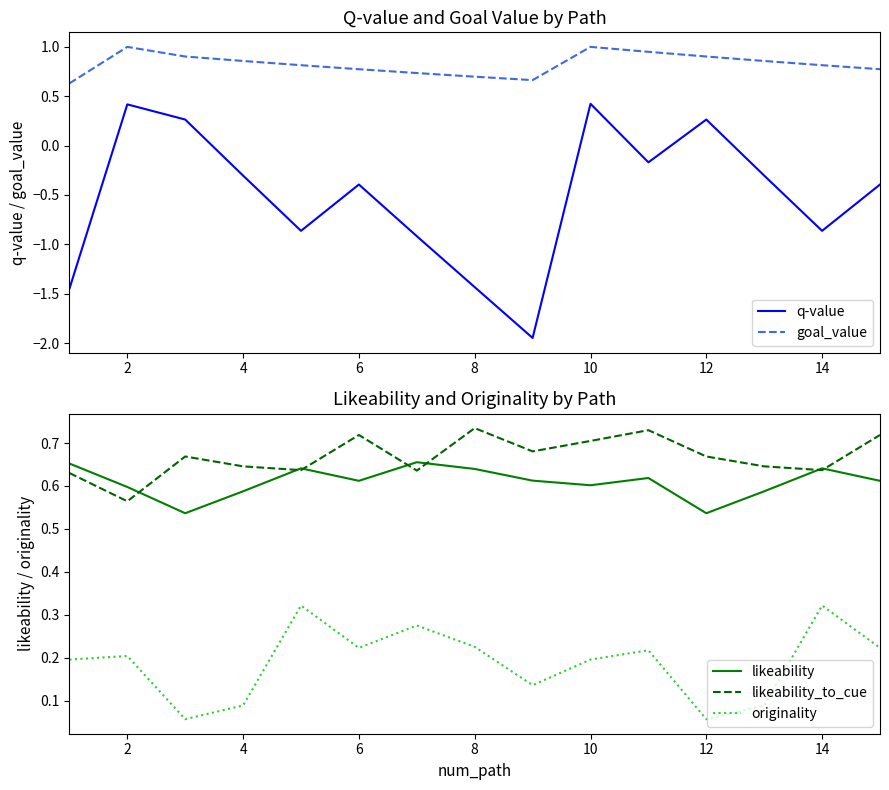

The originality series shows 0.3 at 10. True or false?

False